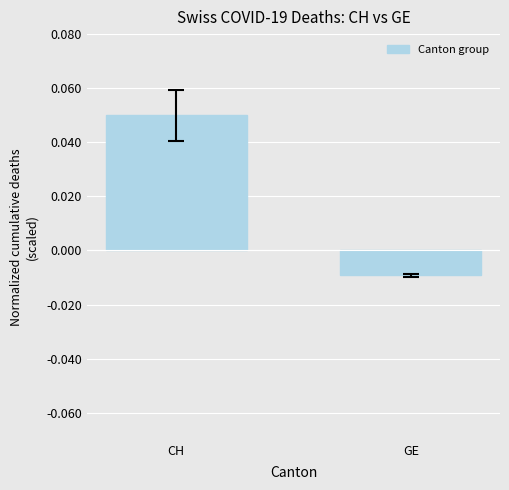

How many data points are less than 0?

1